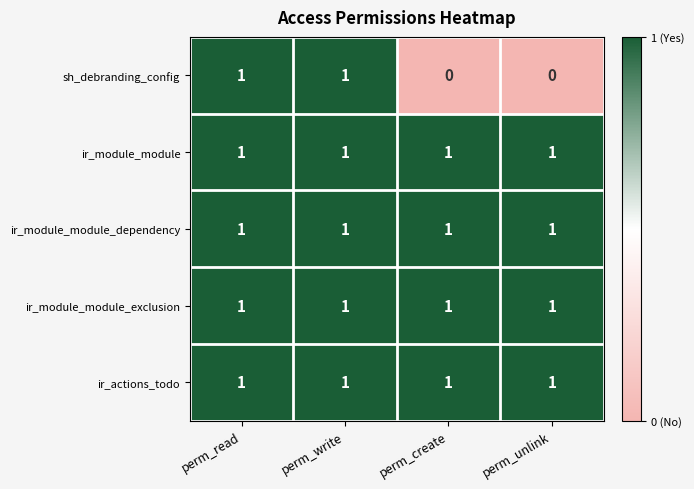

Is it true that ir_module_module equals 0 at perm_create?

False